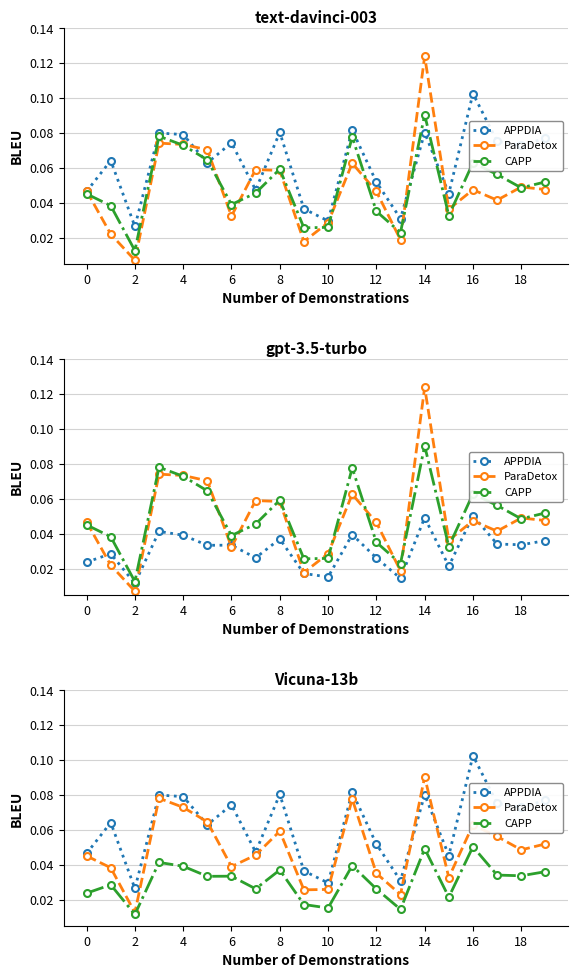

What is the sum of all CAPP values?

0.6